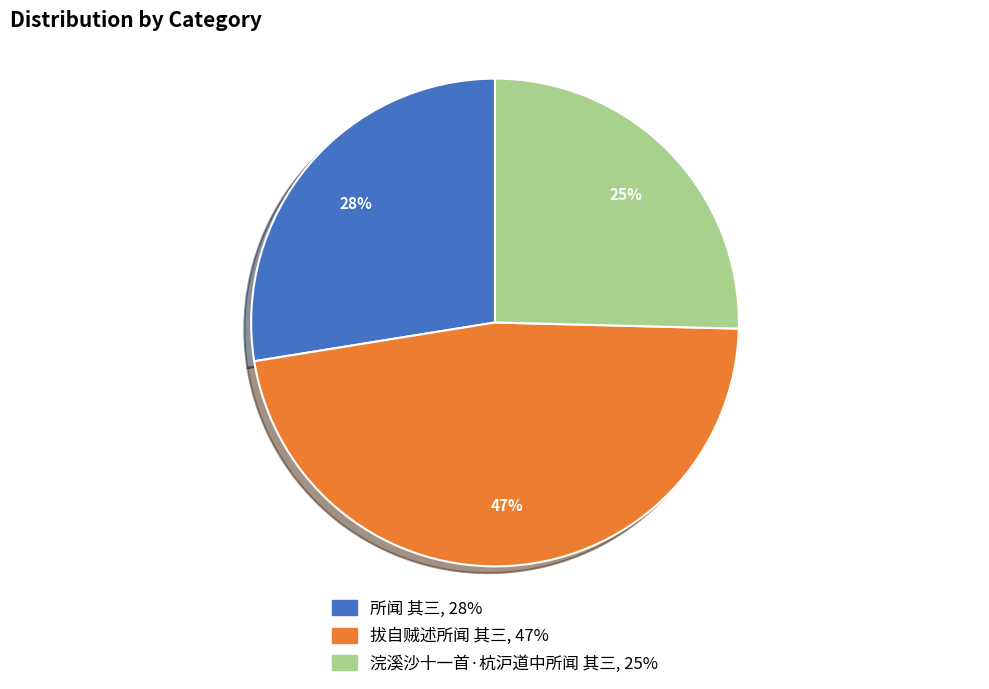

Rank the categories by value from highest to lowest.

拔自贼述所闻 其三, 所闻 其三, 浣溪沙十一首·杭沪道中所闻 其三